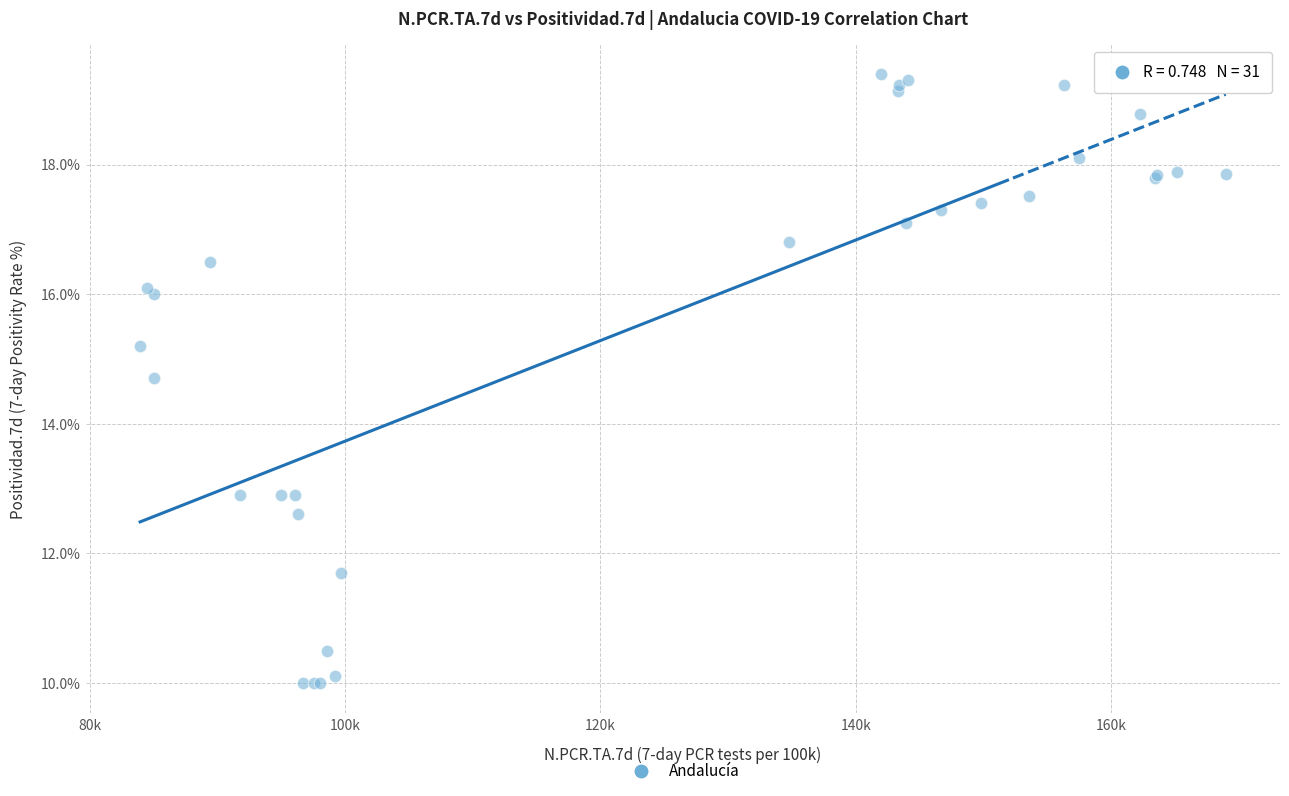

What Y value in the scatter plot is closest to 14?

14.7